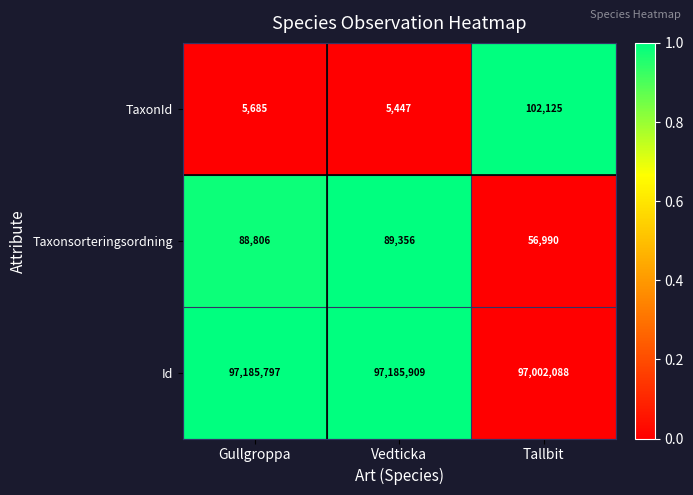

The value of Taxonsorteringsordning at Tallbit is 20027. True or false?

False